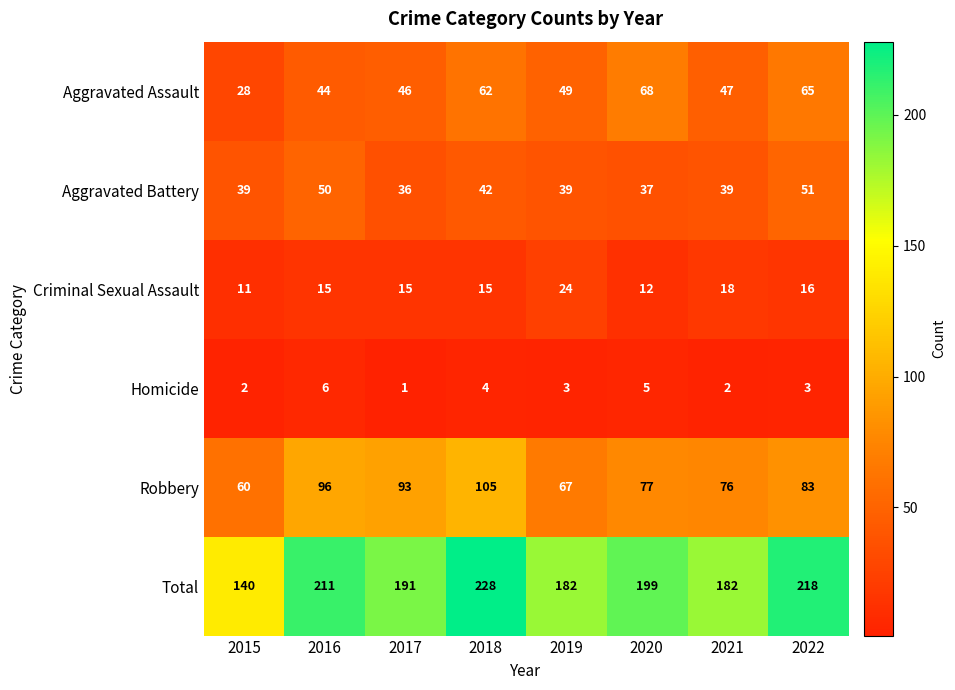

Is it true that Homicide equals 3 at 2019?

True